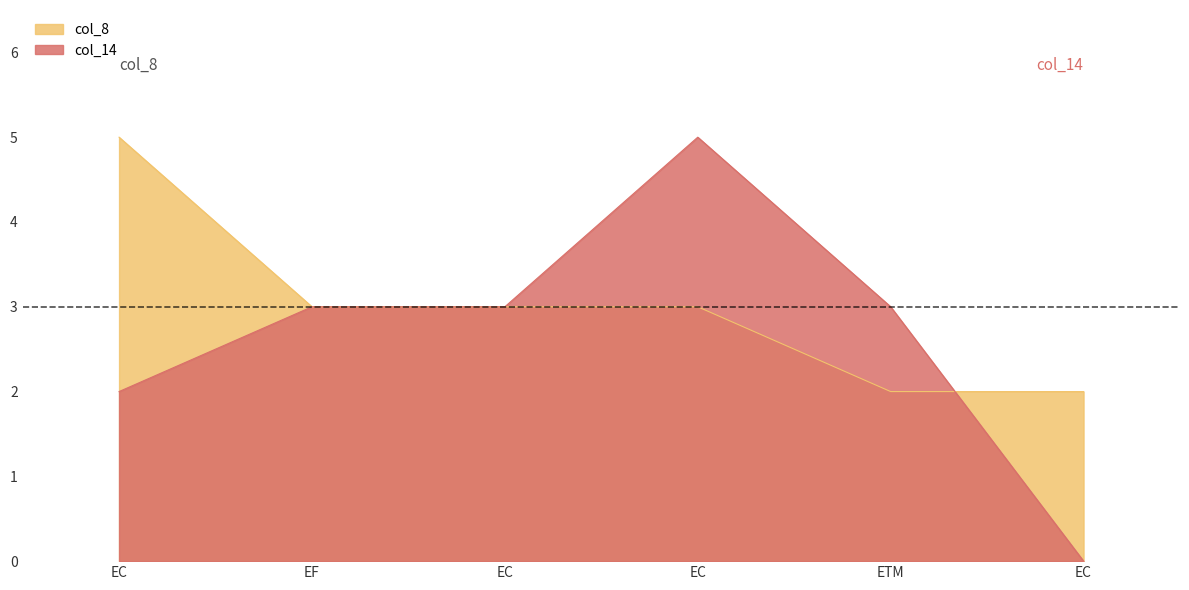

Reading left to right, transcribe all the data shown in this chart.

col_8: EC=5	EF=3	EC=3	EC=3	ETM=2	EC=2
col_14: EC=2	EF=3	EC=3	EC=5	ETM=3	EC=0